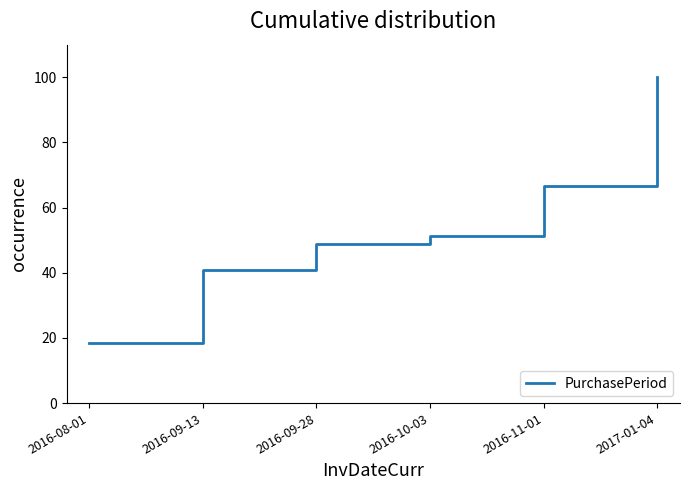

Which category has the lowest value across all series?

2016-08-01